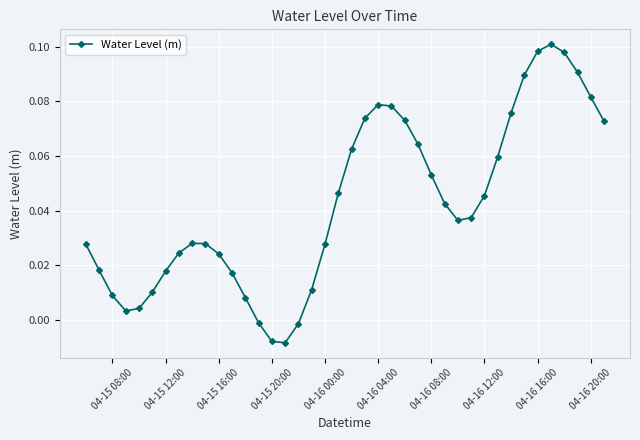

What is the sum of all values?

1.7